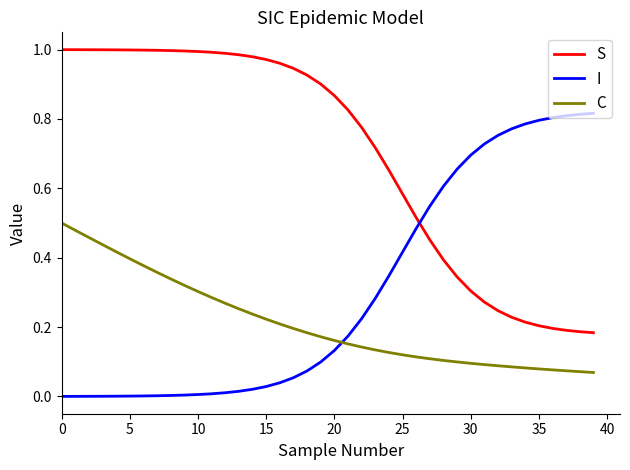

List the series in order of their peak value, lowest first.

C, I, S